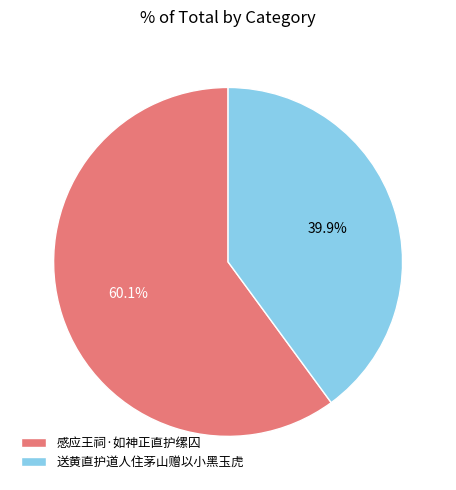

To the nearest percent, what is the difference between the 感应王祠·如神正直护缧囚 and 送黄直护道人住茅山赠以小黑玉虎 slice percentages?

20%